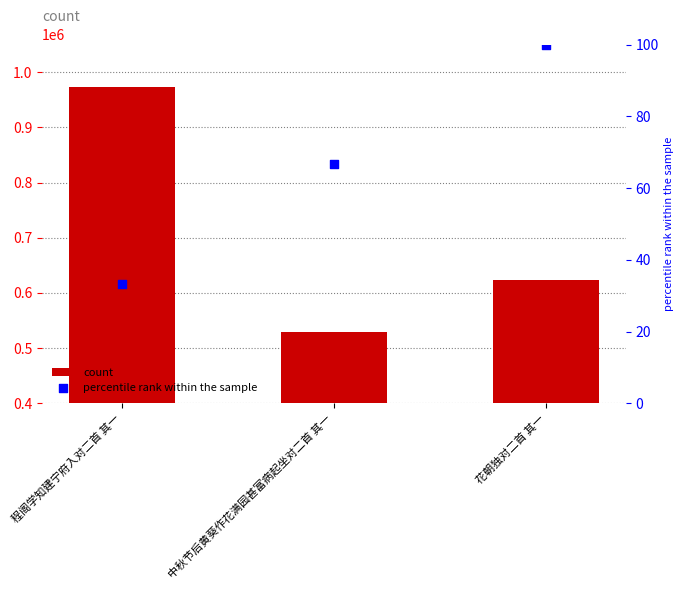

What are all the series names shown in the legend?

count, percentile rank within the sample